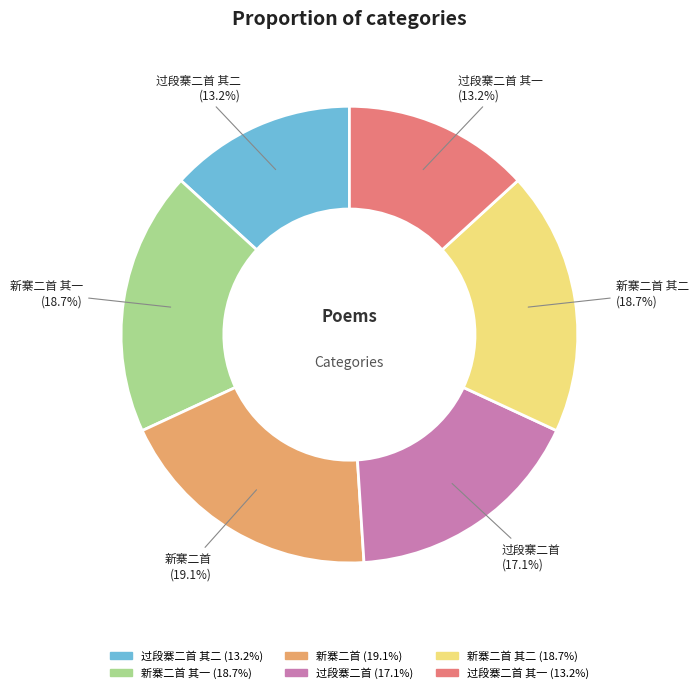

Count the number of slices in the pie.

6